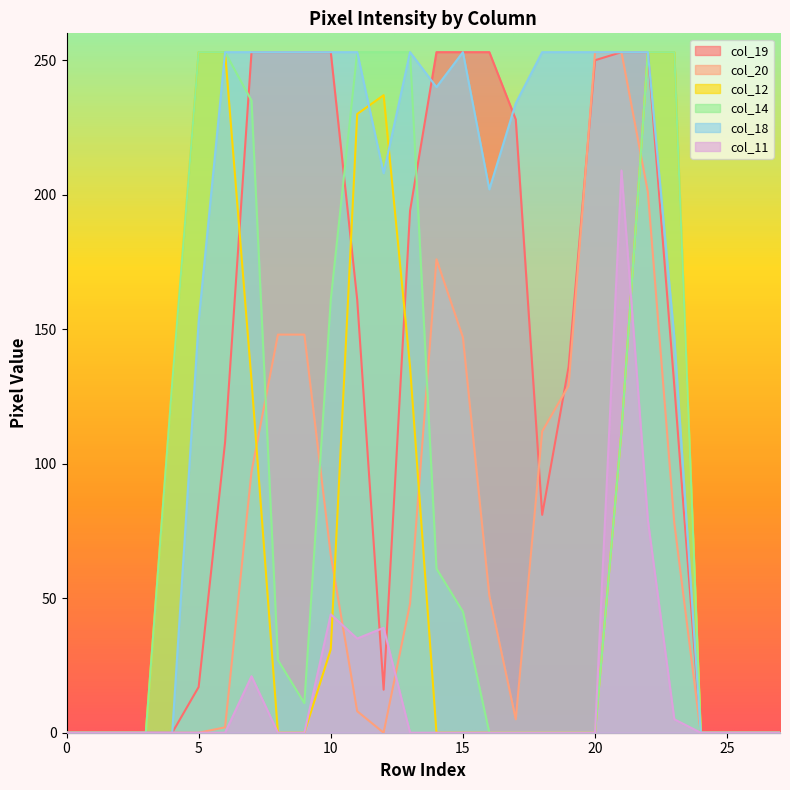

Which series has the largest range (max minus min)?

col_19